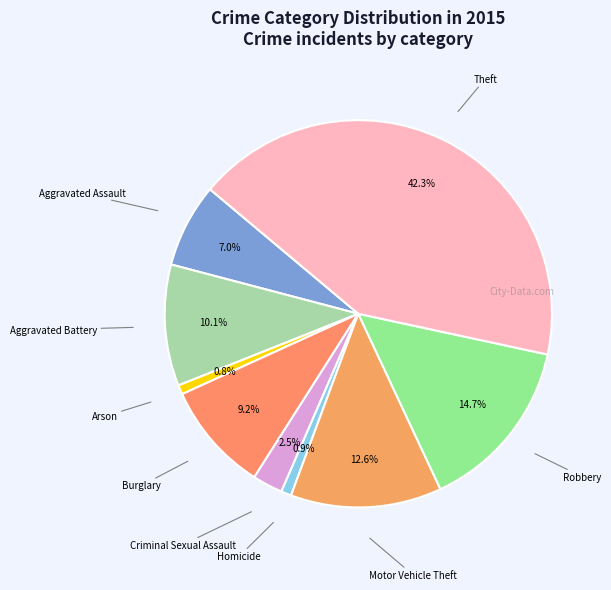

To the nearest percent, what is the combined percentage of Arson and Aggravated Assault?

8%